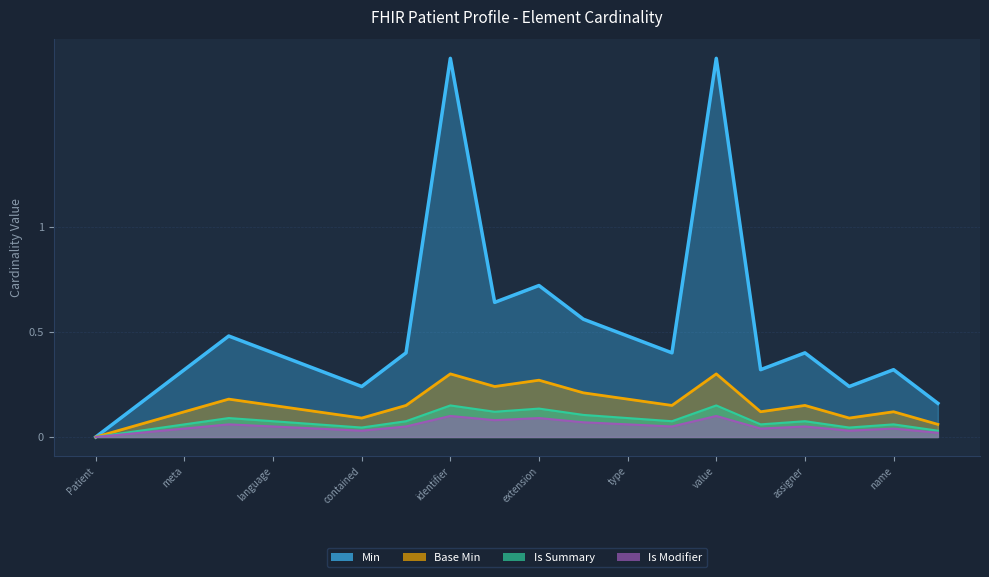

Is it true that Min equals 0 at Patient.identifier.id?

False